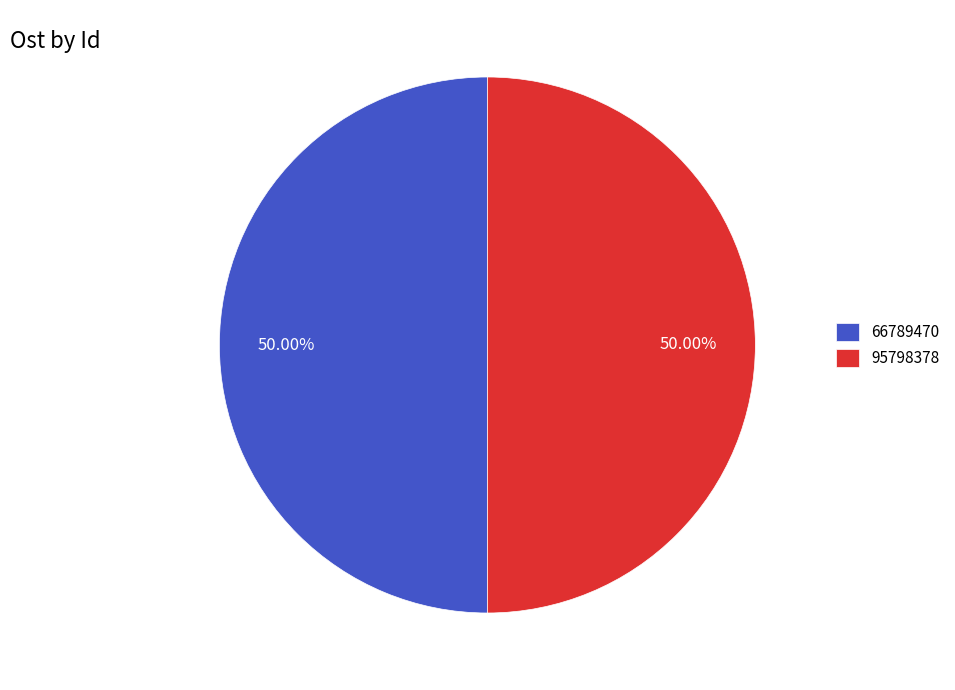

Approximately how many times larger is the value at 95798378 compared to 66789470?

1.0